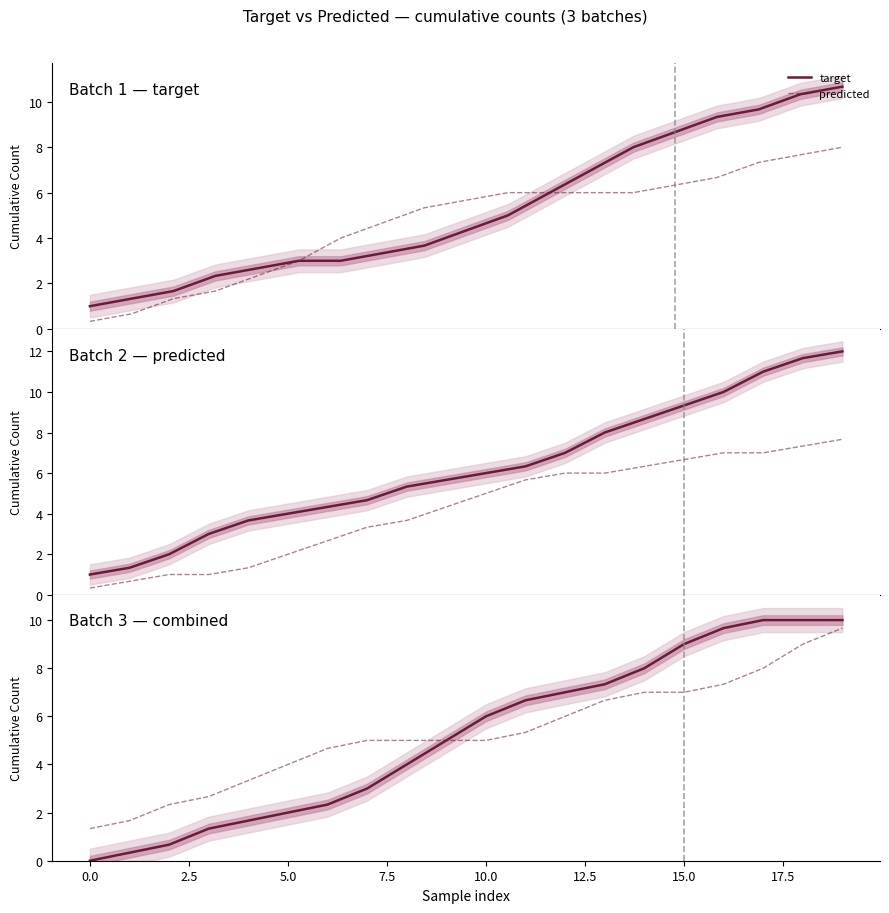

The target series shows 3.7 at 11. True or false?

False